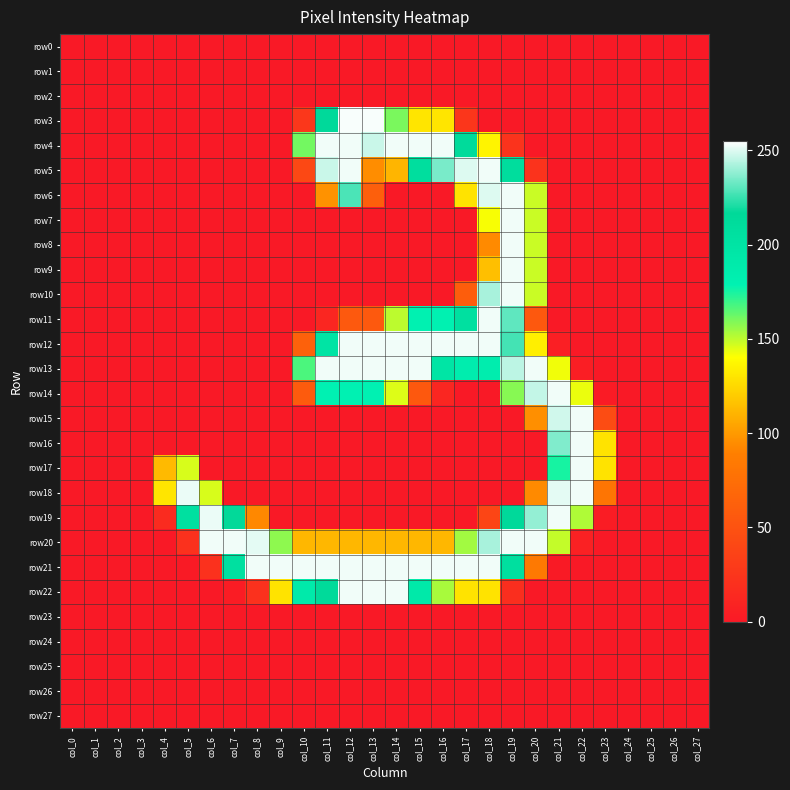

At which category is the sum across all series the highest?

col_19